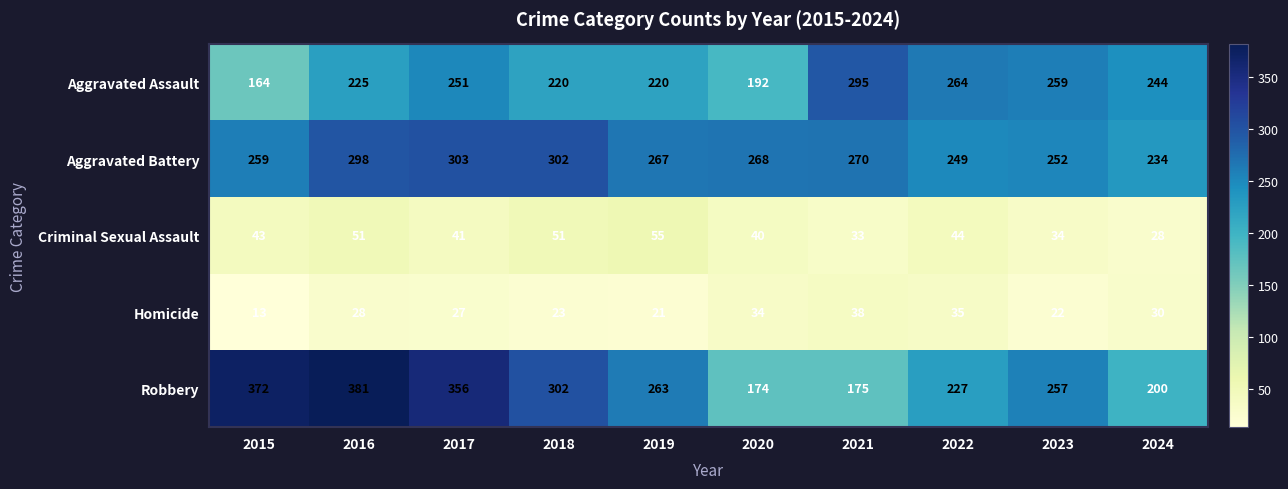

Rank the series by their maximum value, from lowest to highest.

Homicide, Criminal Sexual Assault, Aggravated Assault, Aggravated Battery, Robbery